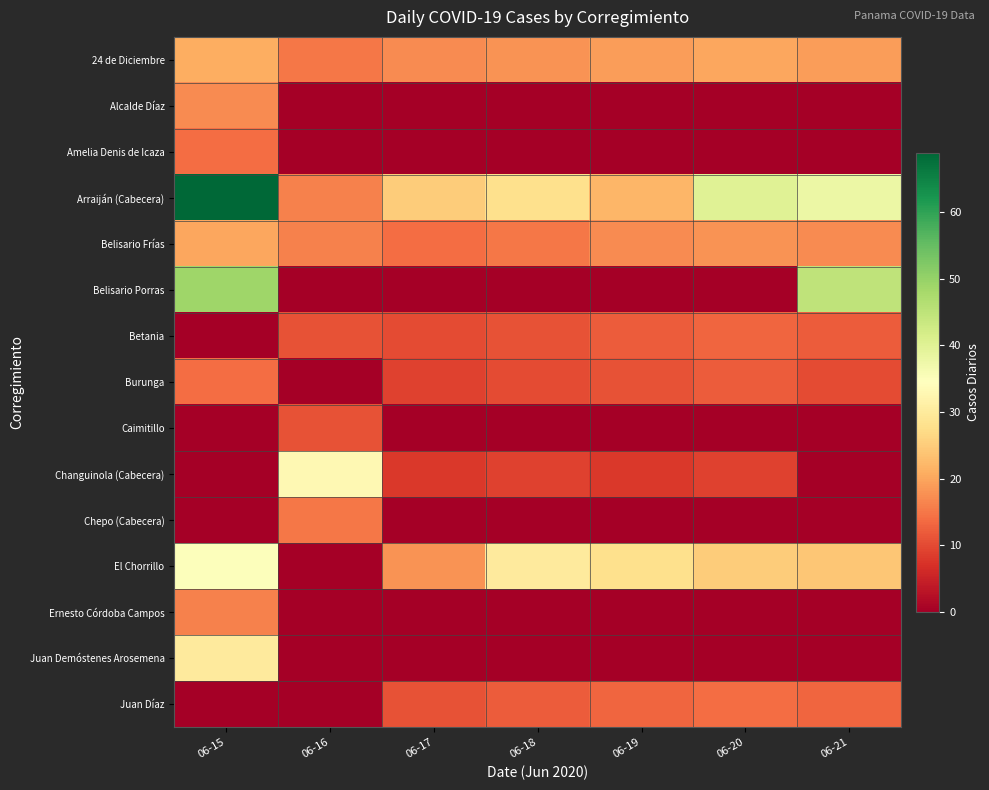

What is the difference between the highest and lowest values at 06-16?

33